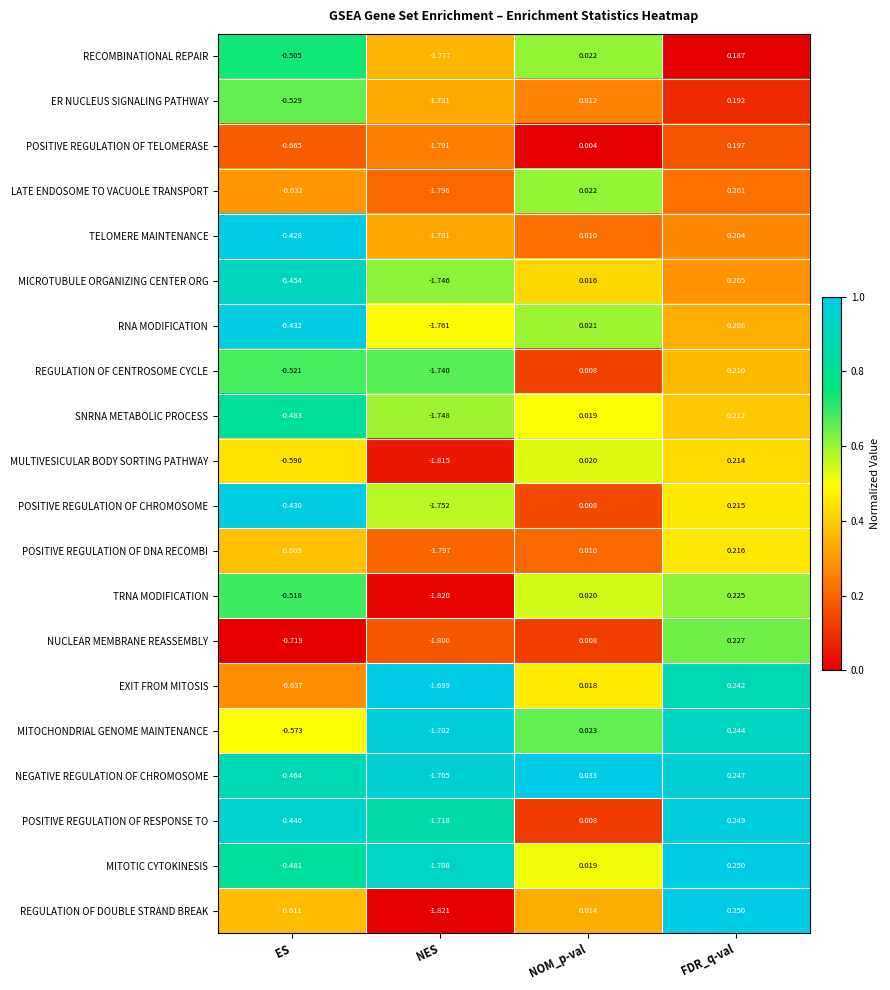

Which series has the largest range (max minus min)?

REGULATION OF DOUBLE STRAND BREAK